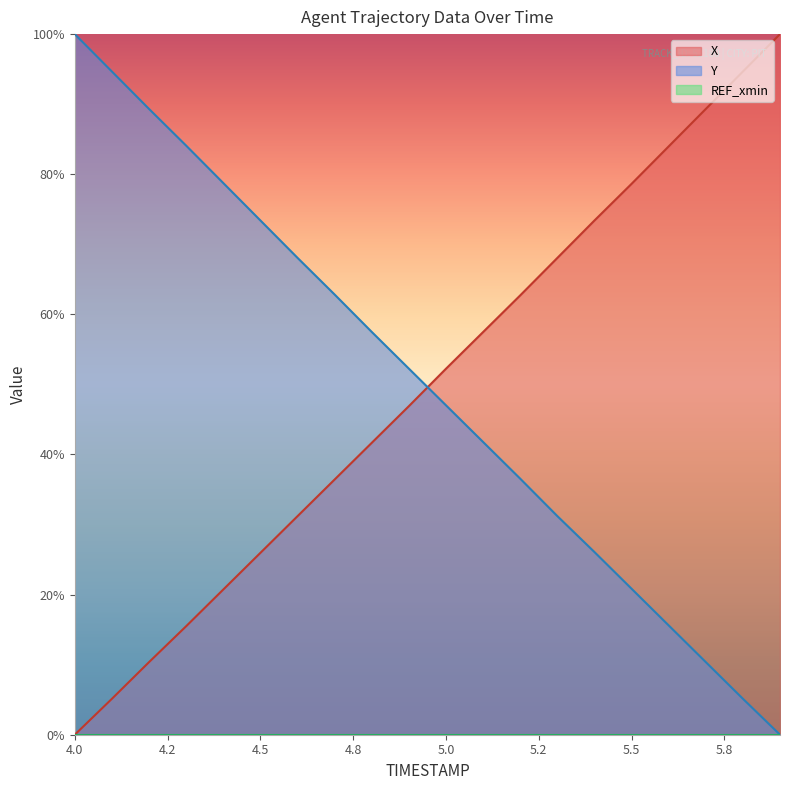

After their last crossing, which series has the higher values: Y or X?

X